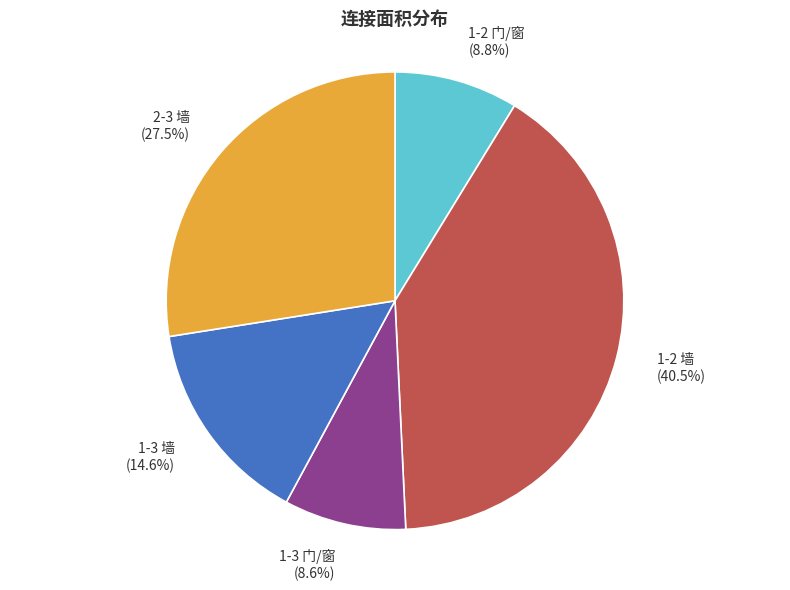

Do 1-3 墙 and 1-3 门/窗 together represent more than half of the pie?

No